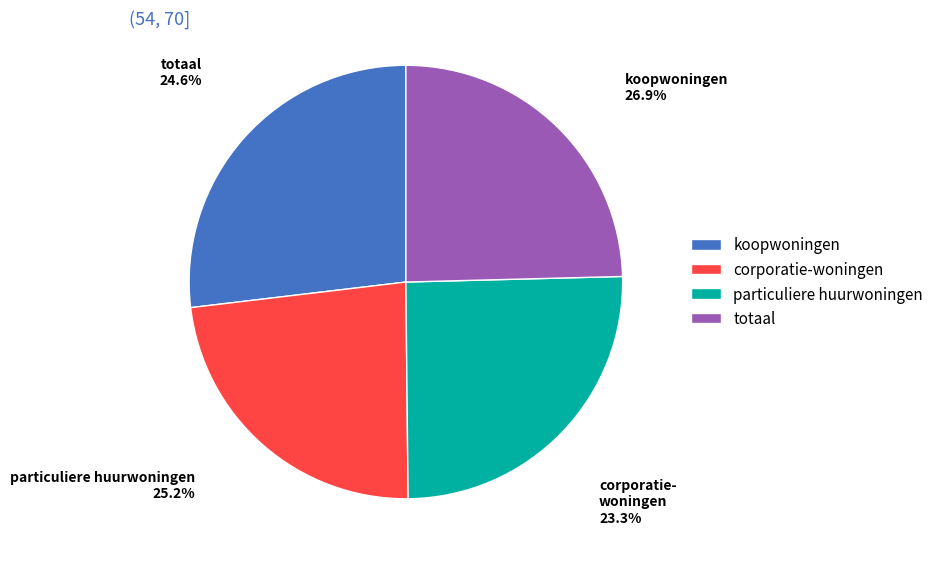

What percentage is NOT represented by koopwoningen?

73.1%